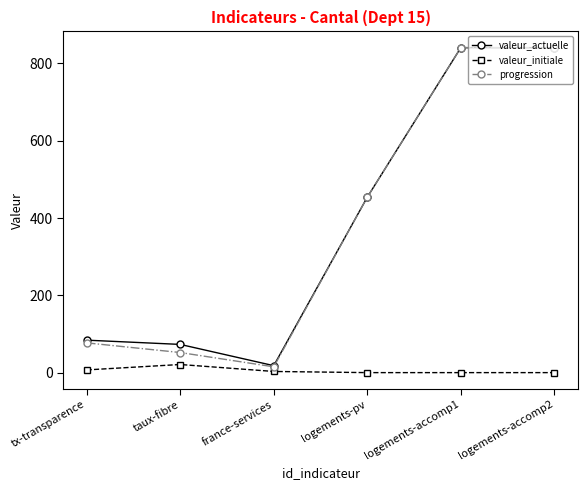

How many distinct data groups are displayed?

3